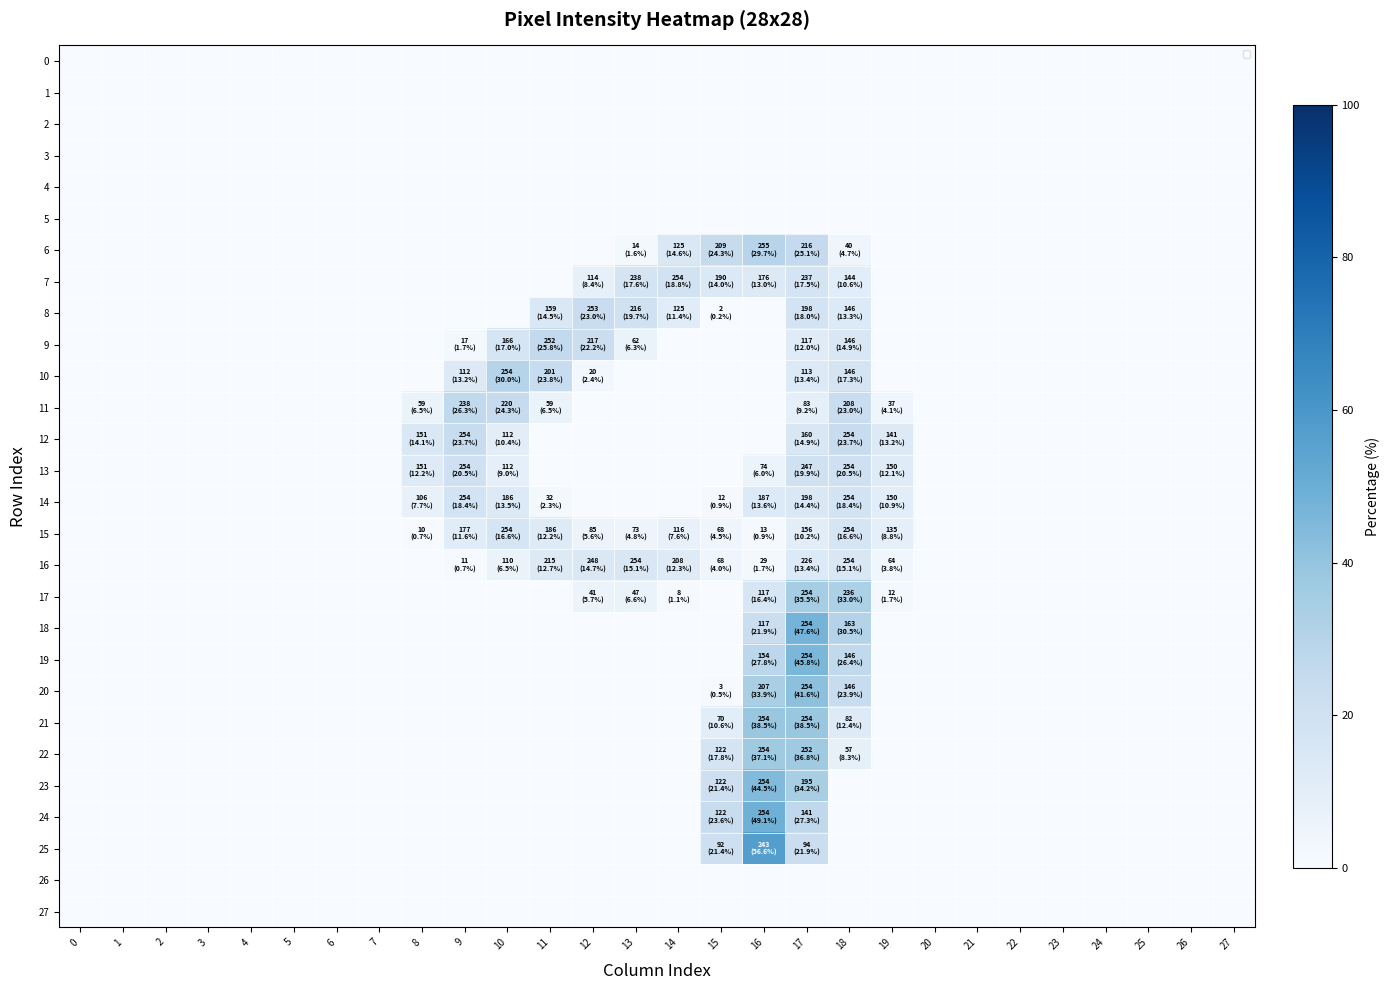

Rank the series at 27 from highest to lowest value.

0, 1, 2, 3, 4, 5, 6, 7, 8, 9, 10, 11, 12, 13, 14, 15, 16, 17, 18, 19, 20, 21, 22, 23, 24, 25, 26, 27